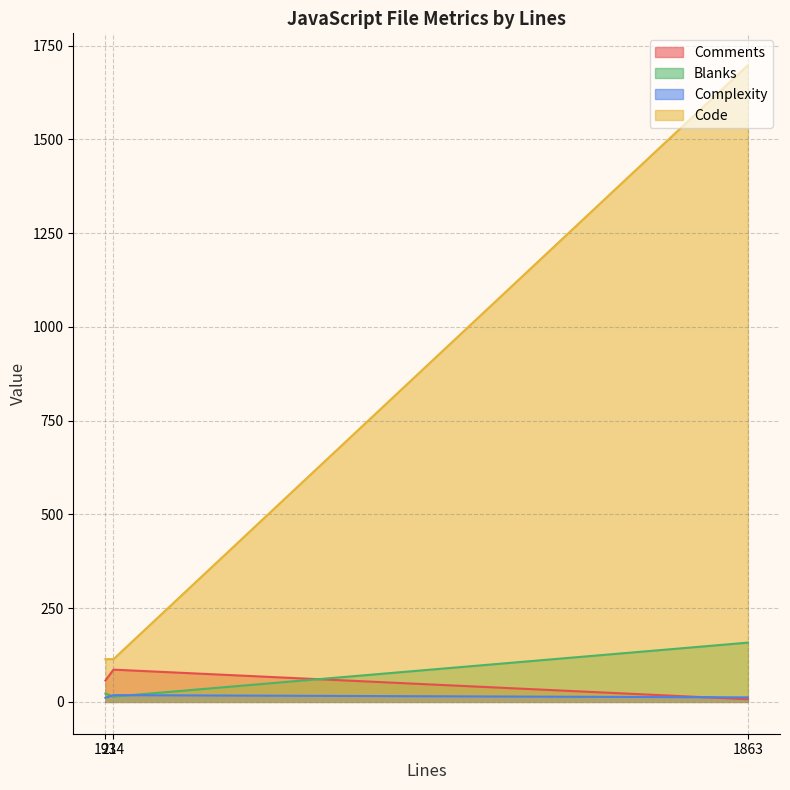

Count the number of categories in the chart.

3